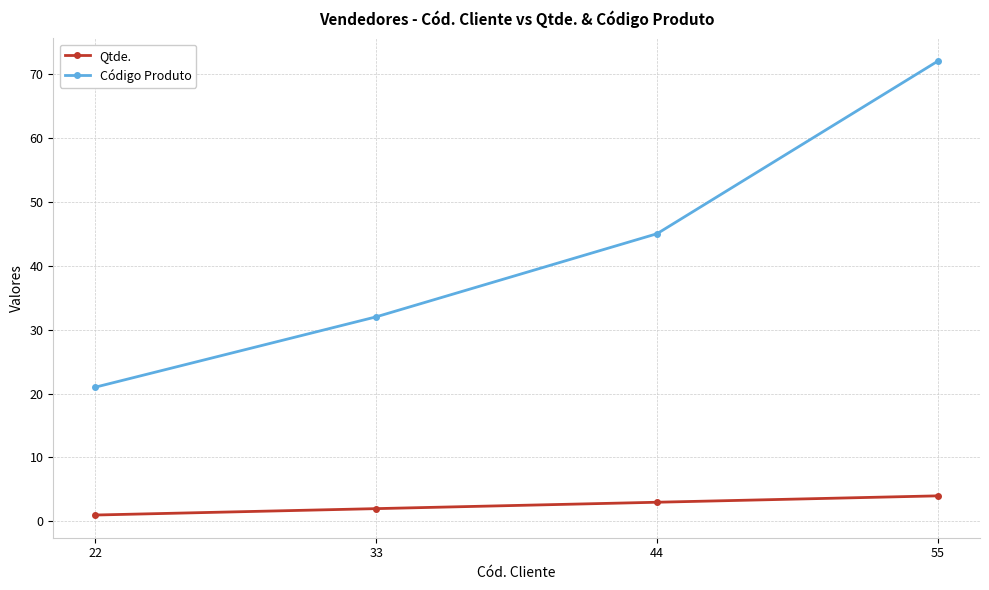

Count the number of categories in the chart.

4